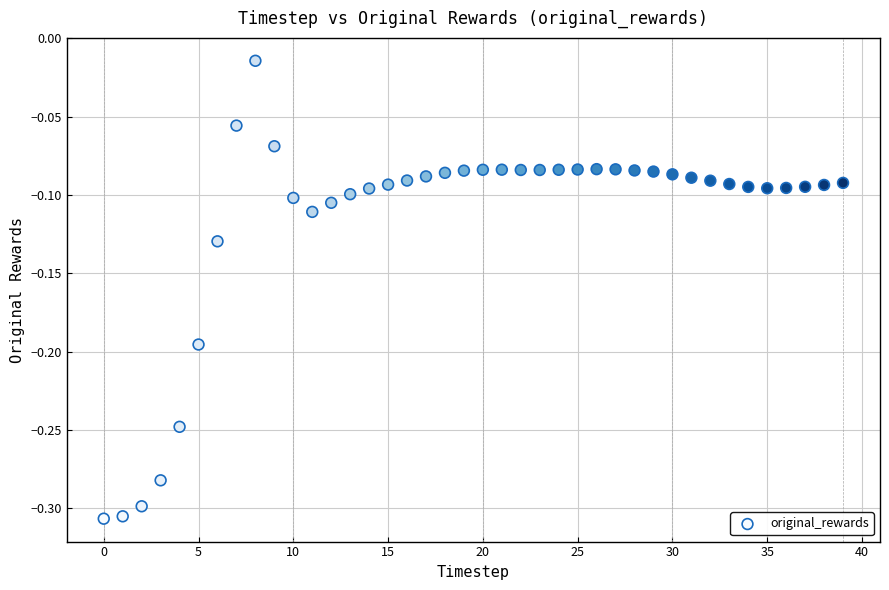

What is the range of Y values (max minus min)?

0.3